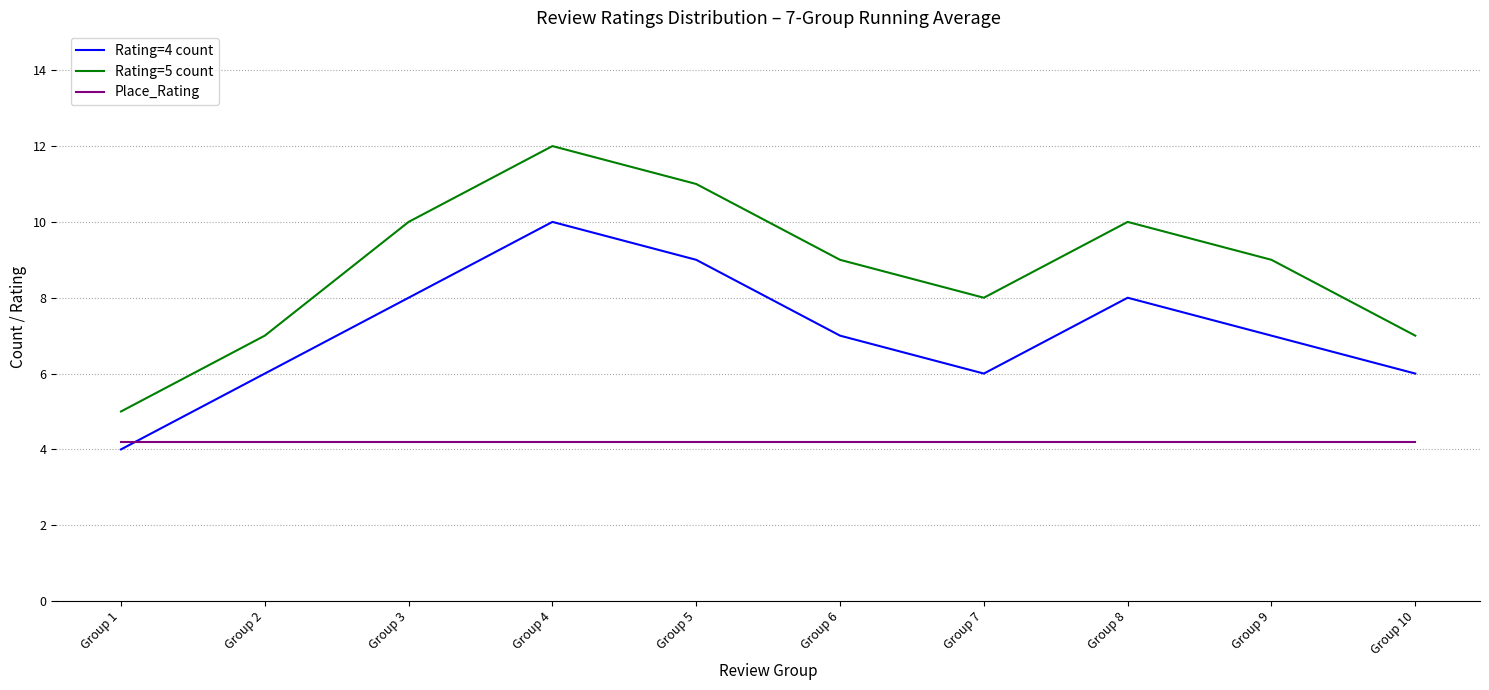

True or false: Rating=4 count and Rating=5 count cross at least once.

False